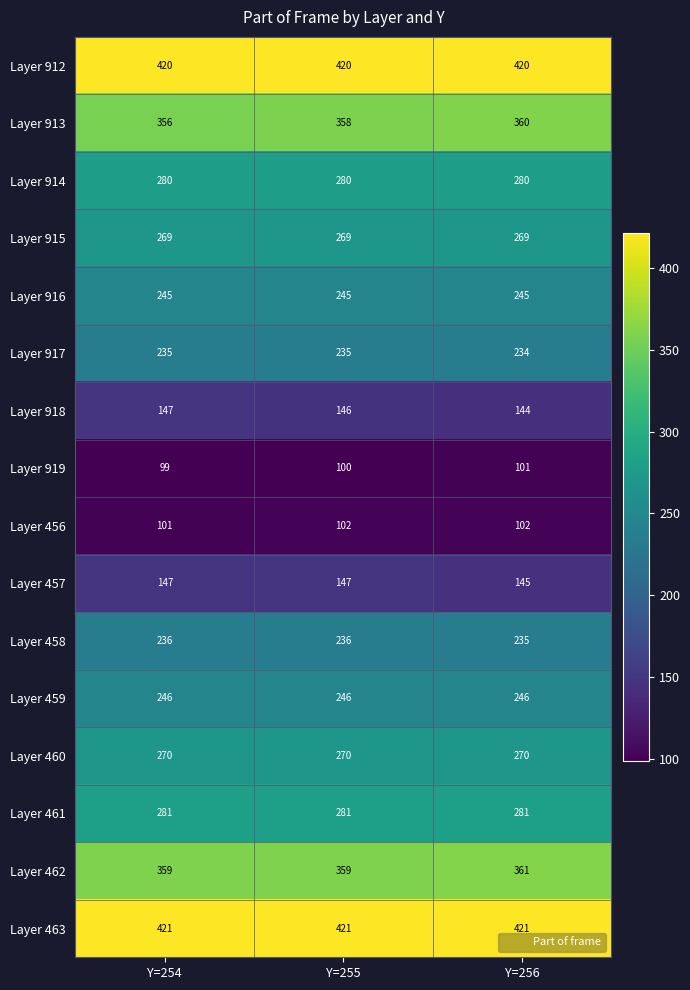

Which series has the largest range (max minus min)?

Layer 913